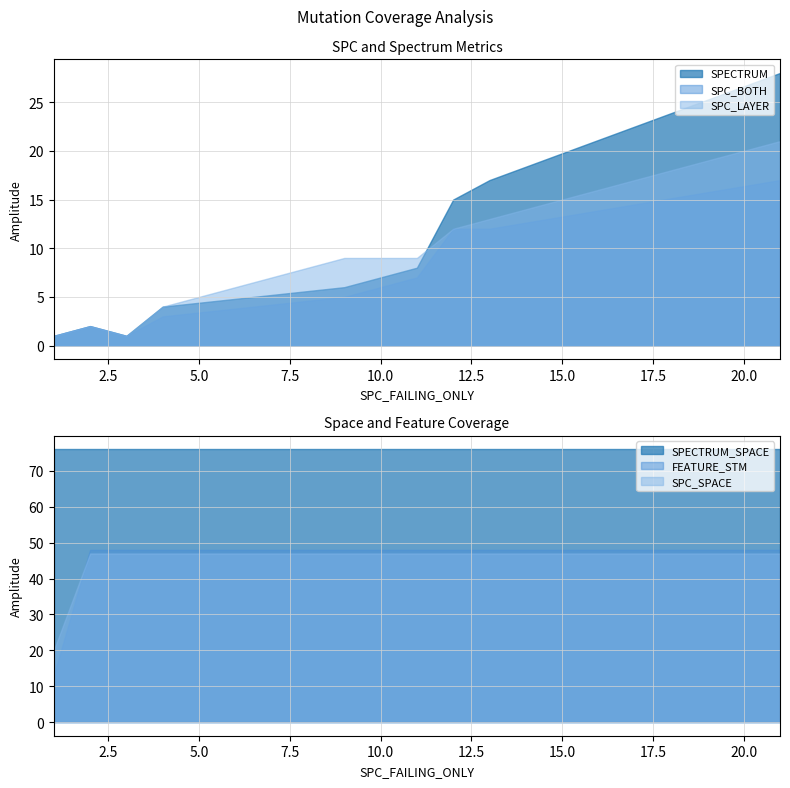

True or false: SPC_SPACE and SPC_BOTH cross at least once.

False